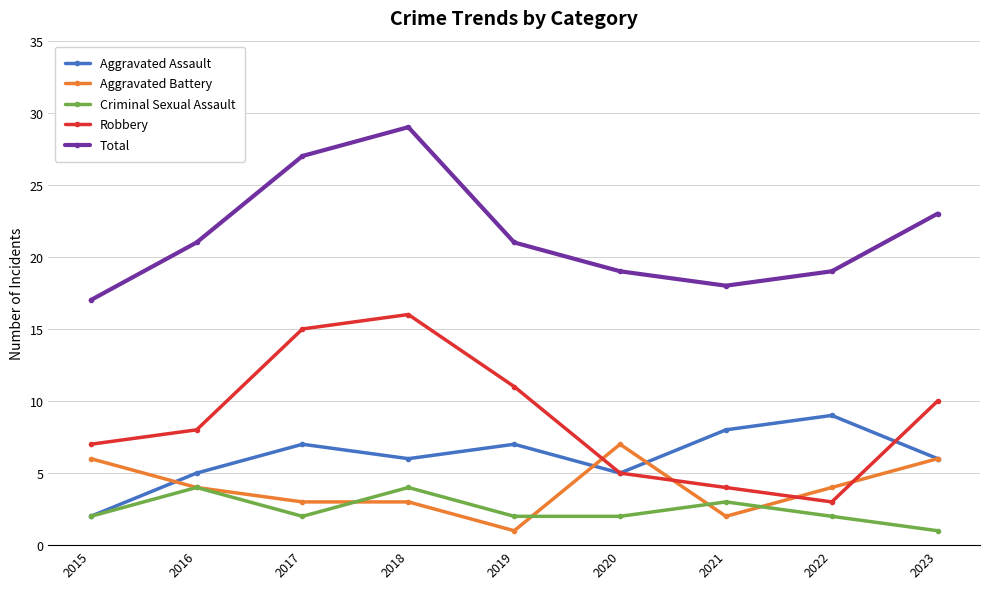

Is the value of Robbery at 2016 greater than the value of Aggravated Battery at 2016?

Yes